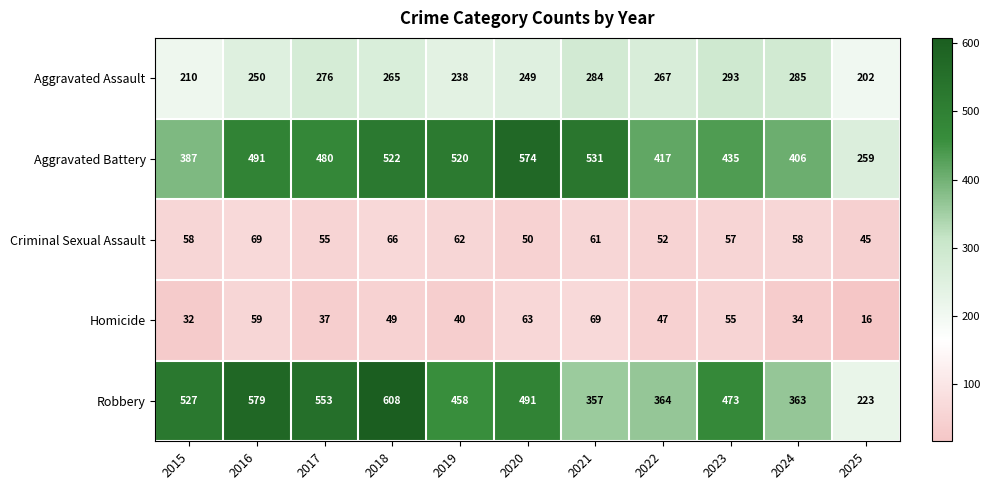

What is the lowest value of the Homicide series?

16